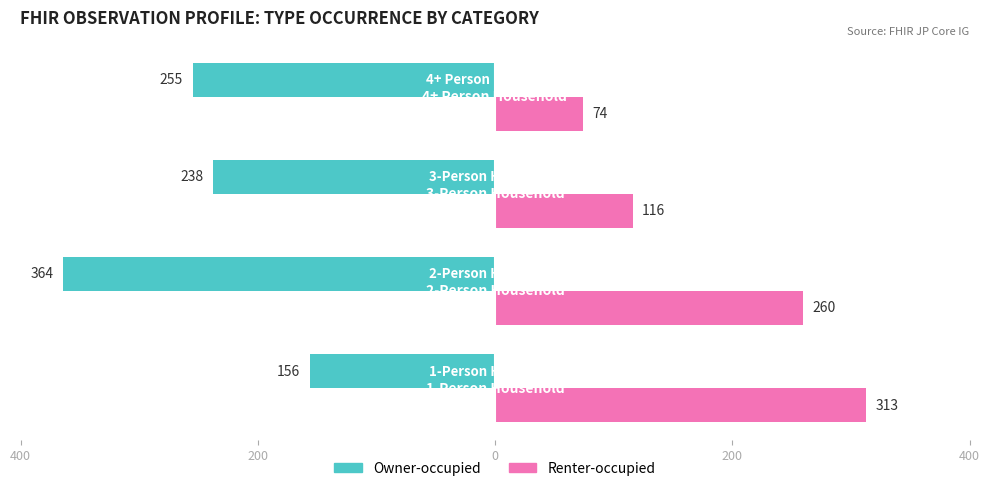

What are all the series names shown in the legend?

Owner-occupied, Renter-occupied